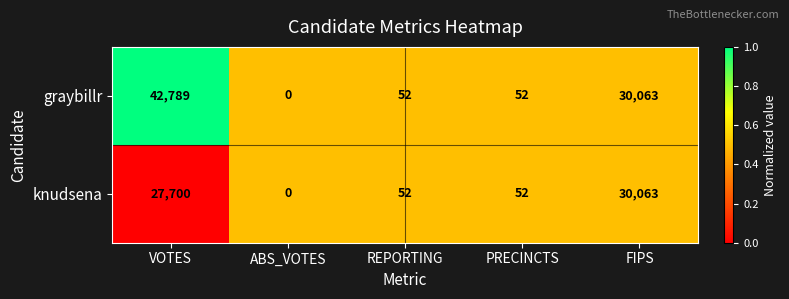

Reading left to right, list all the values displayed in this chart.

graybillr: 42789	0	52	52	30063
knudsena: 27700	0	52	52	30063